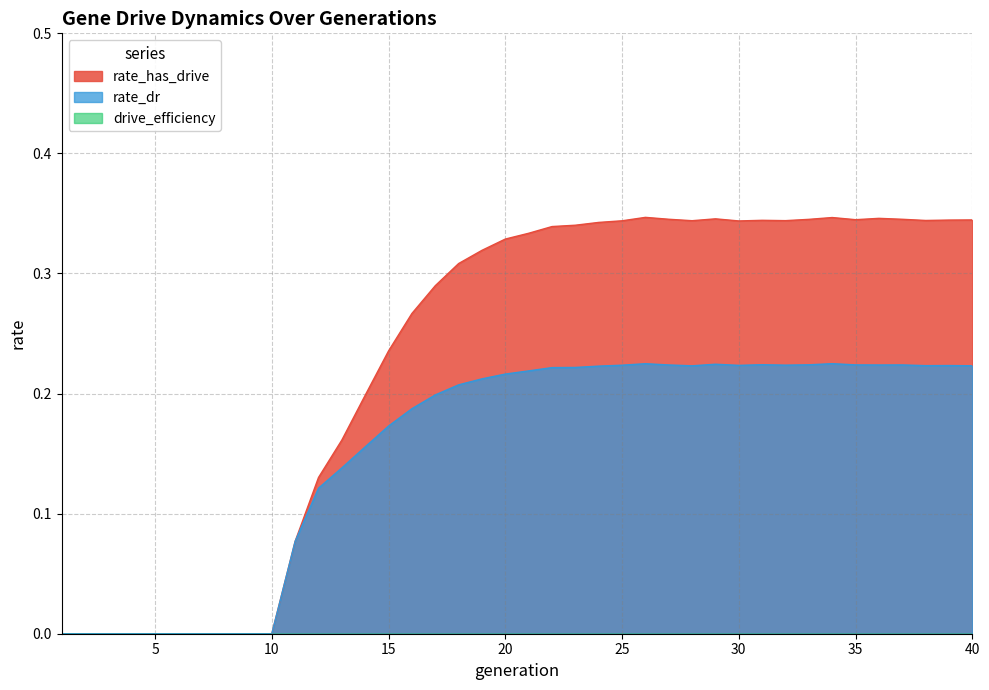

Which series has the largest range (max minus min)?

rate_has_drive